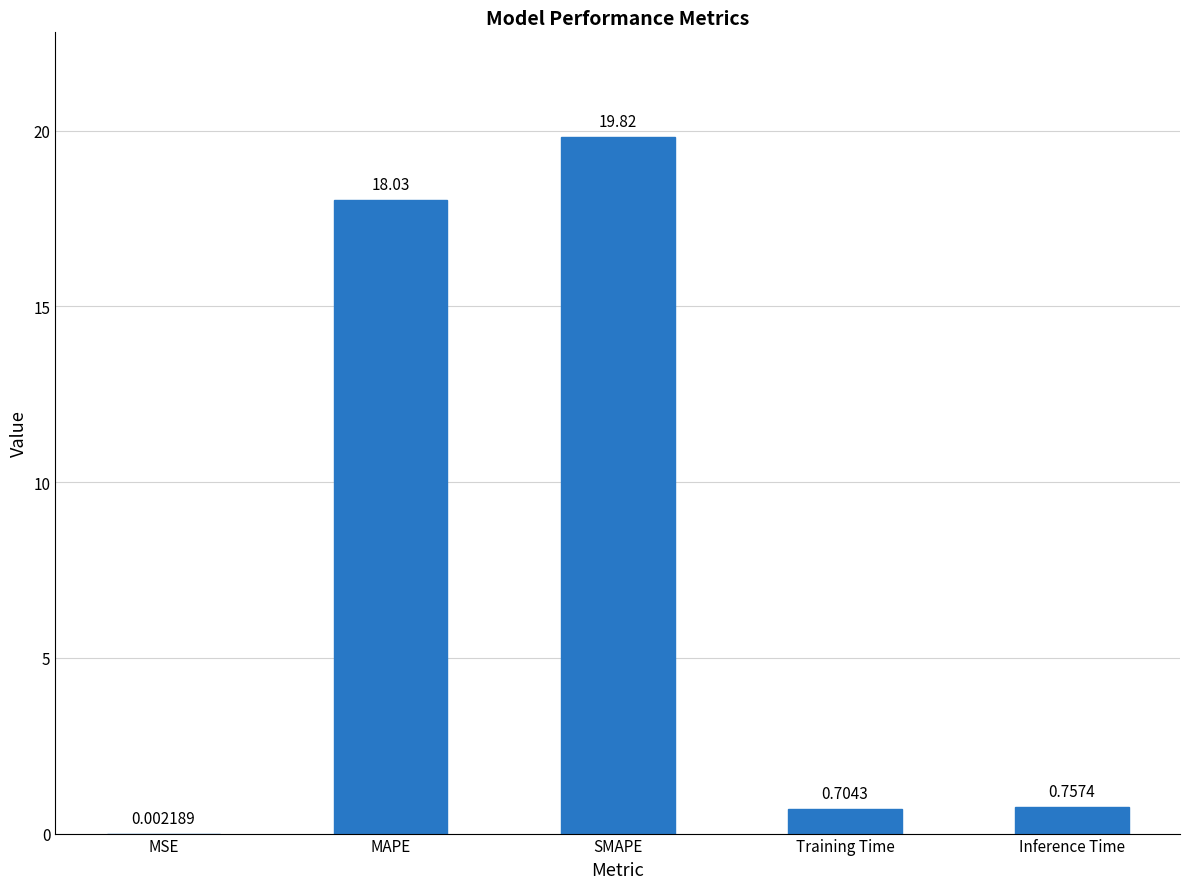

What is the sum of all values?

39.3